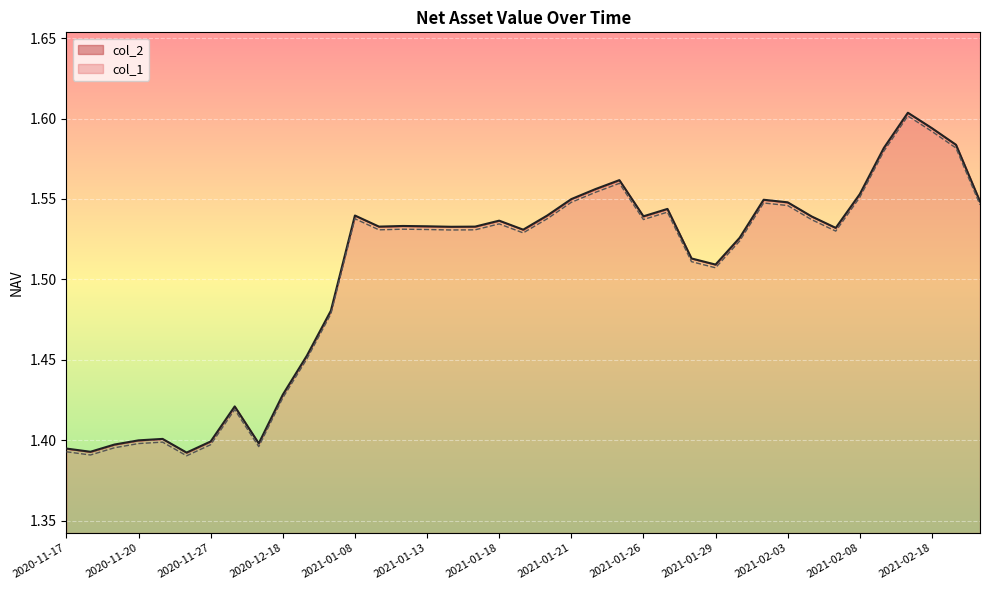

How many lines are shown in the chart?

2